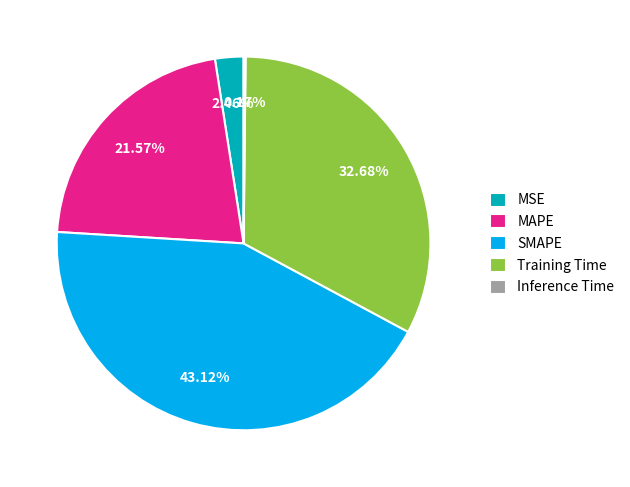

To the nearest percent, what is the difference between the SMAPE and MAPE slice percentages?

22%